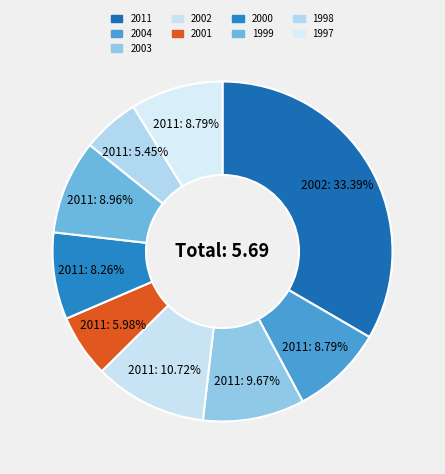

The 2011 slice represents 44% of the pie. True or false?

False